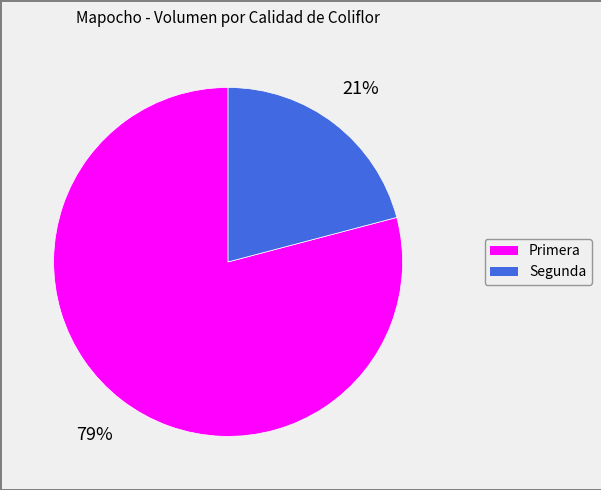

Do Primera and Segunda together represent more than half of the pie?

Yes